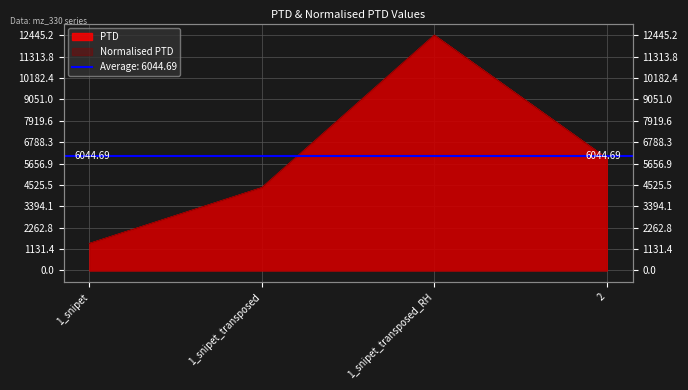

How many values in the PTD series are below 5933?

2